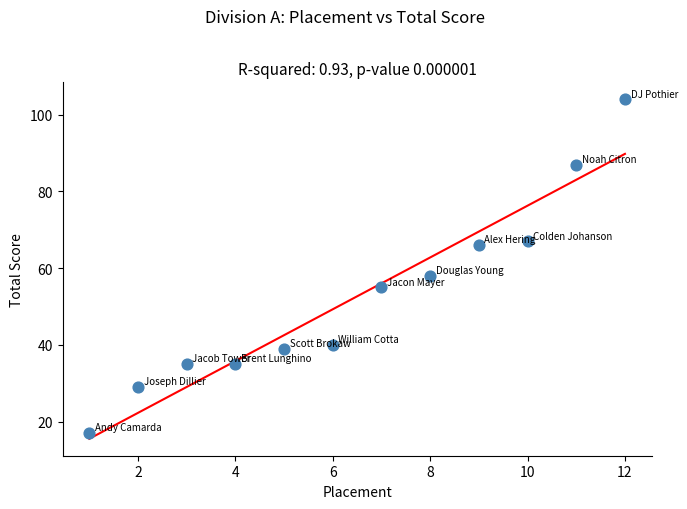

What is the average X value?

6